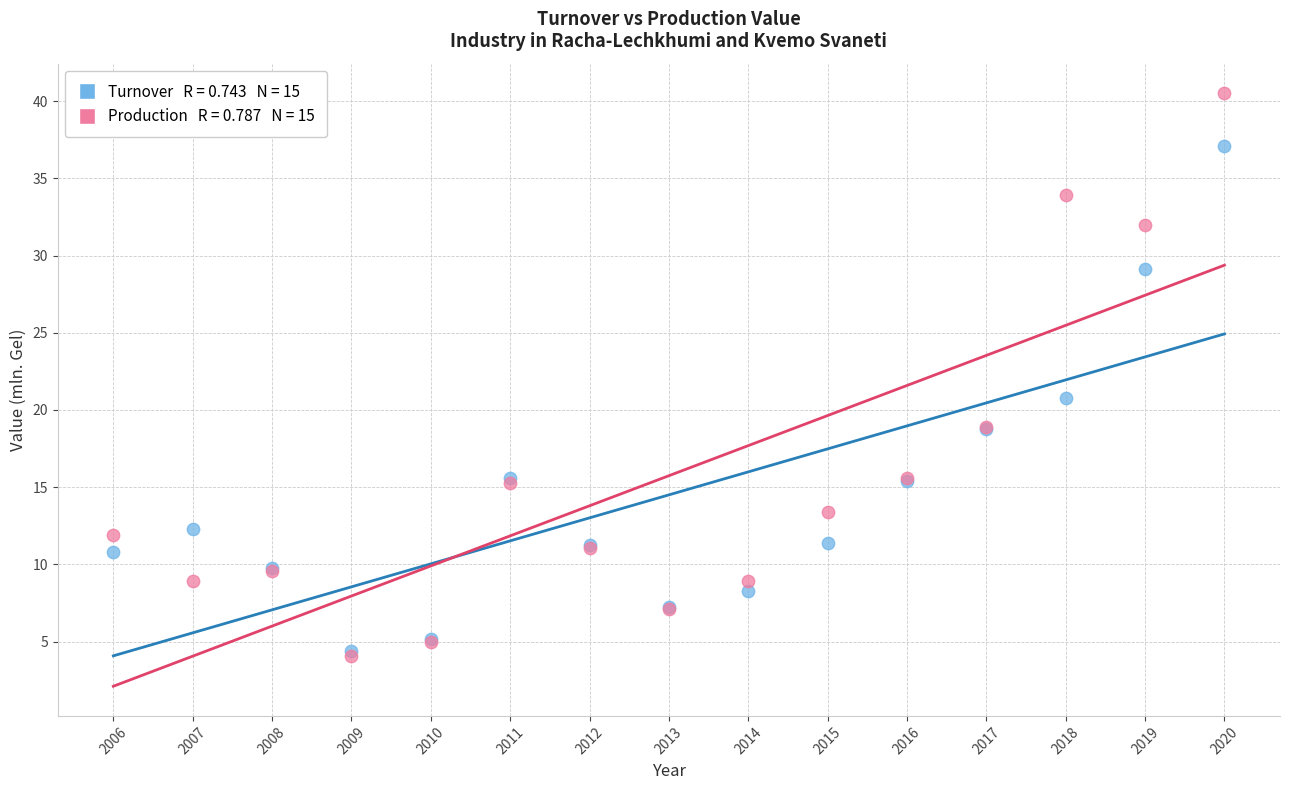

Across all series, what Y value is closest to 22?

20.8